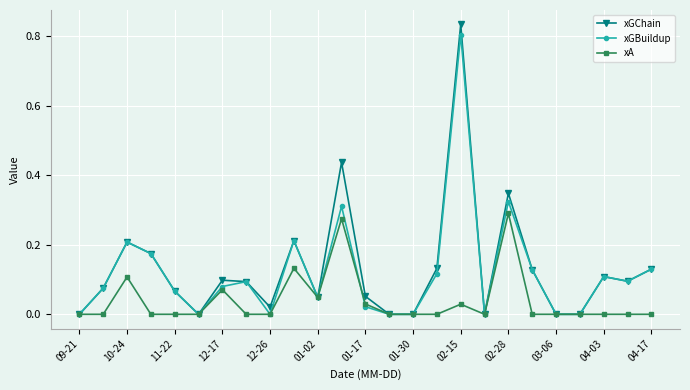

Which series has the widest spread of values?

xGChain